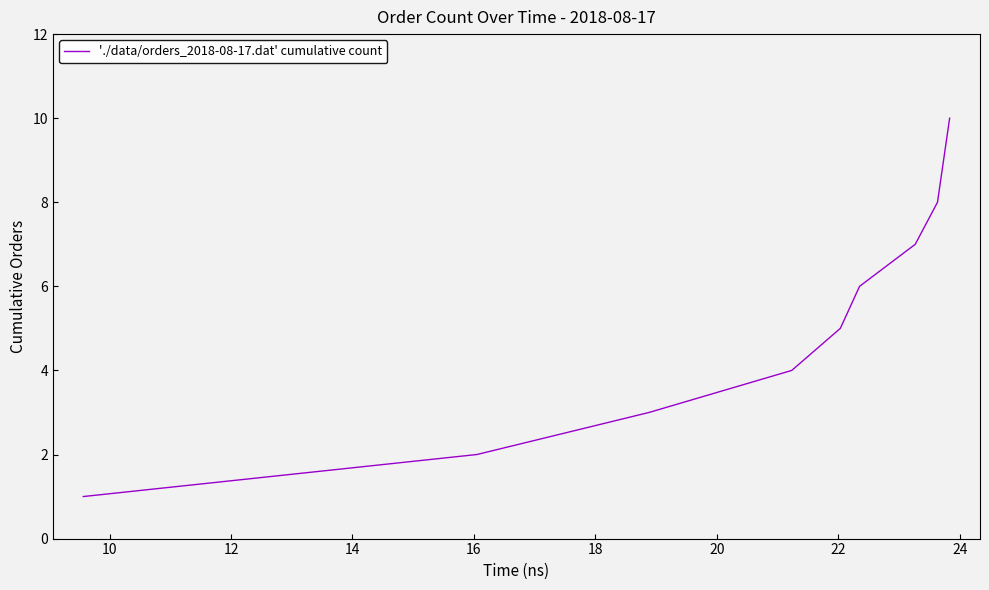

What is the minimum value shown in the chart?

1